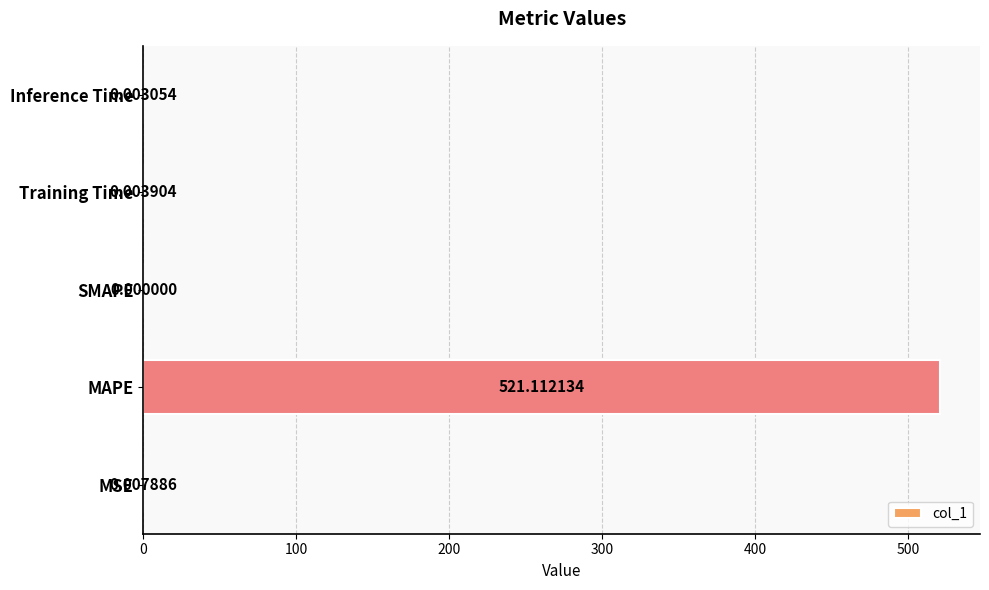

Which label corresponds to the largest value in the chart?

MAPE